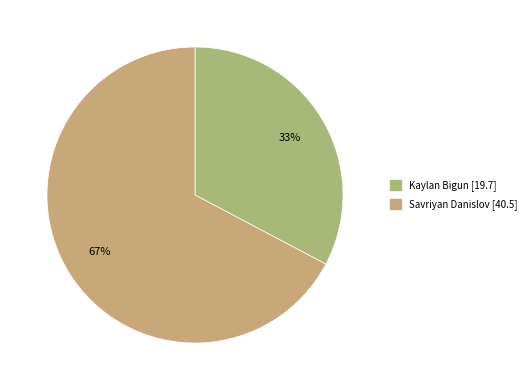

To the nearest percent, what percentage of the pie is Kaylan Bigun?

33%